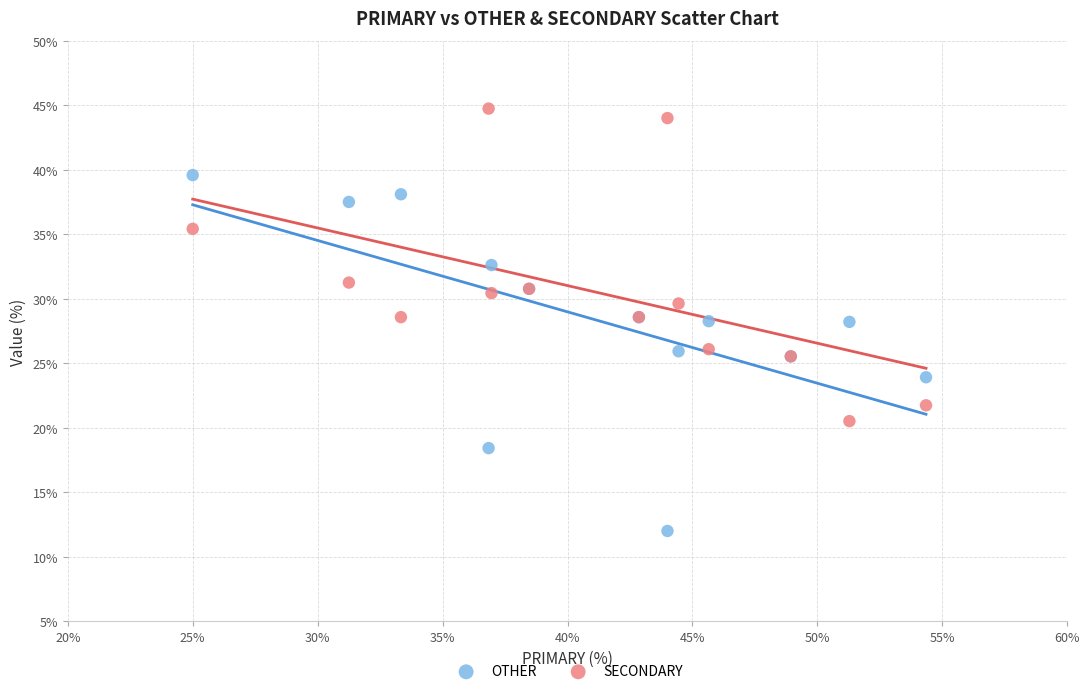

What are all the series names shown in the legend?

OTHER, SECONDARY